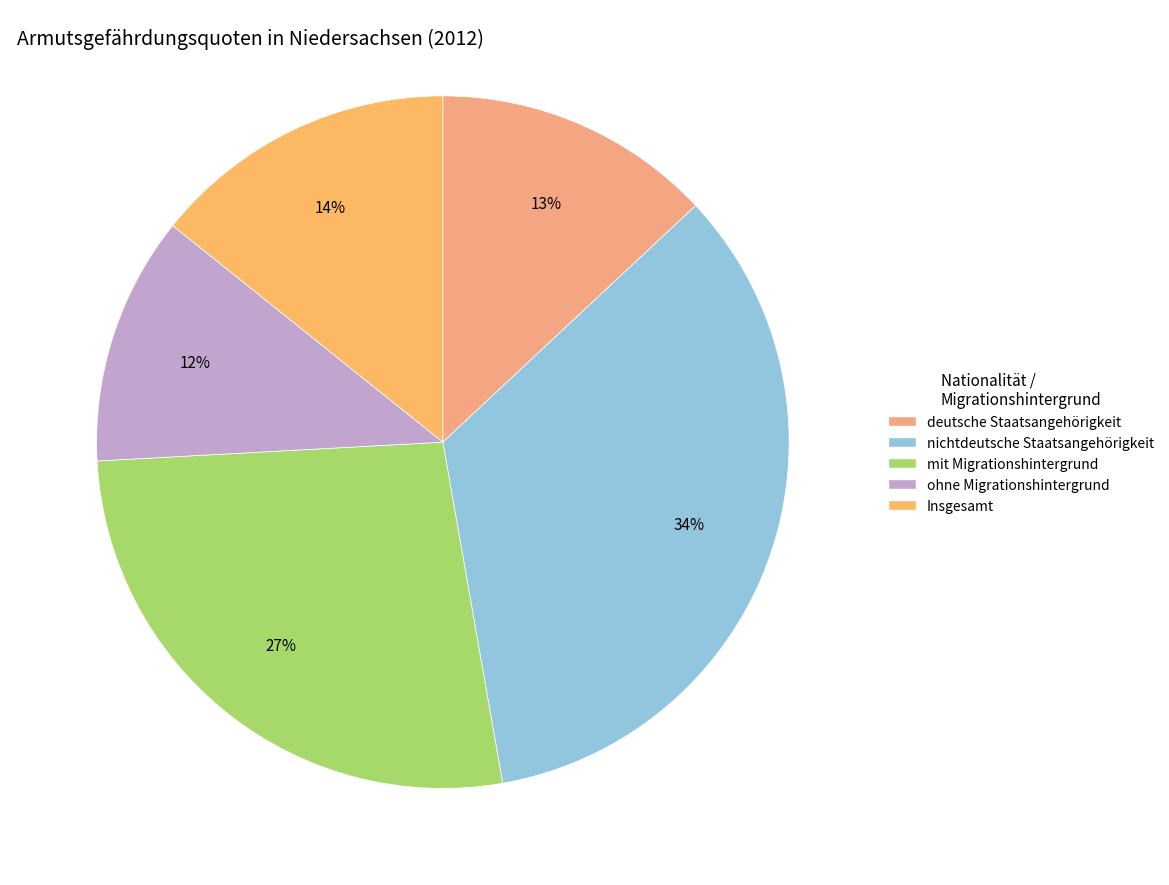

How much of the chart is everything except Insgesamt?

85.8%